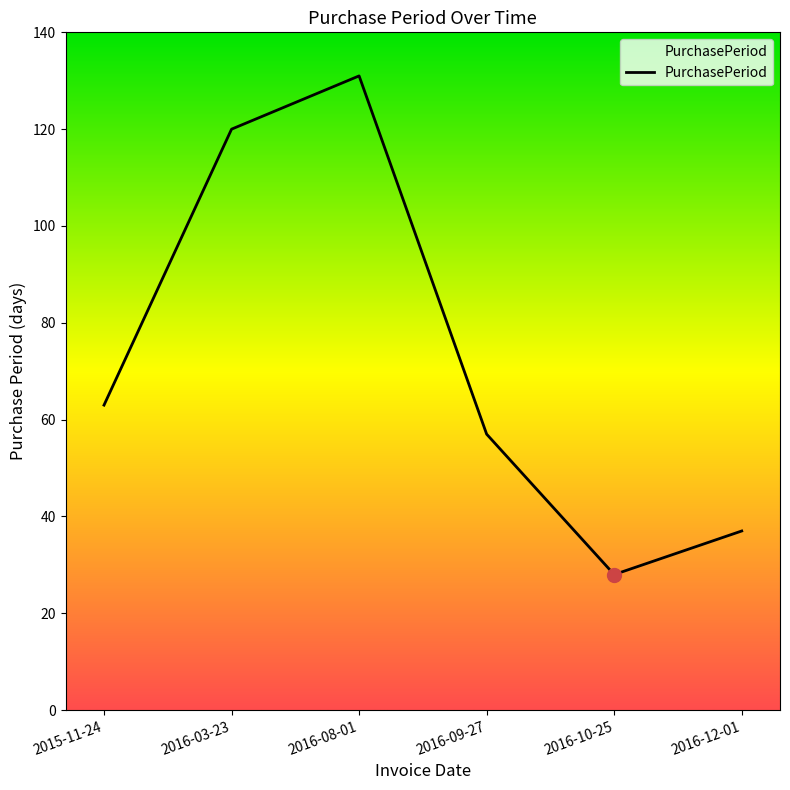

What value does the data have at 2016-12-01?

37